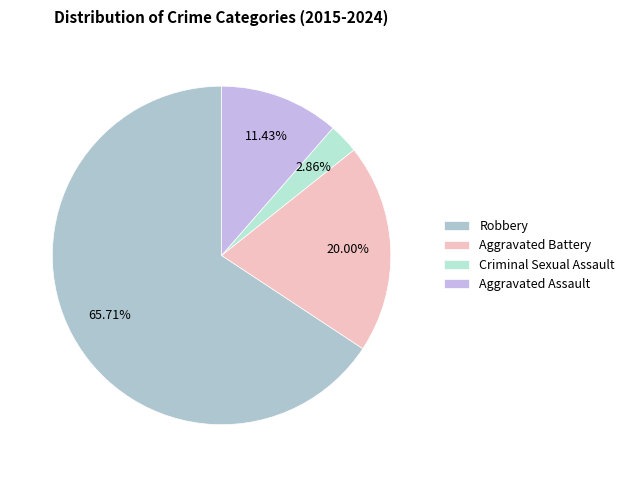

To the nearest percent, what percentage of the pie is Robbery?

66%